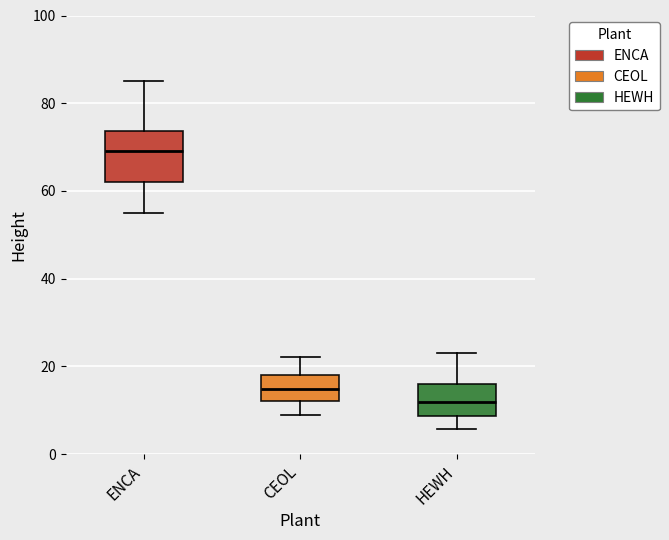

Which box has the highest median line?

ENCA